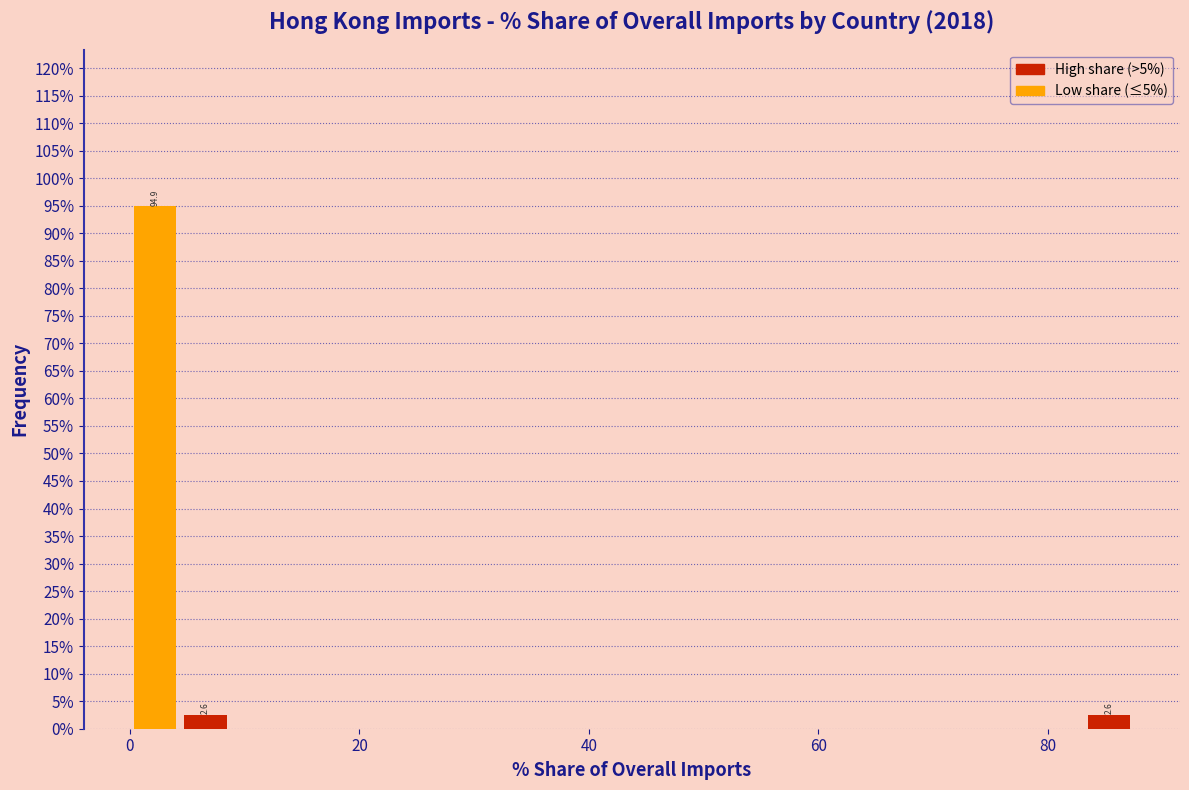

Around what value on the x-axis is the tallest bar? Give the approximate position of its centre, as read against the axis.

2